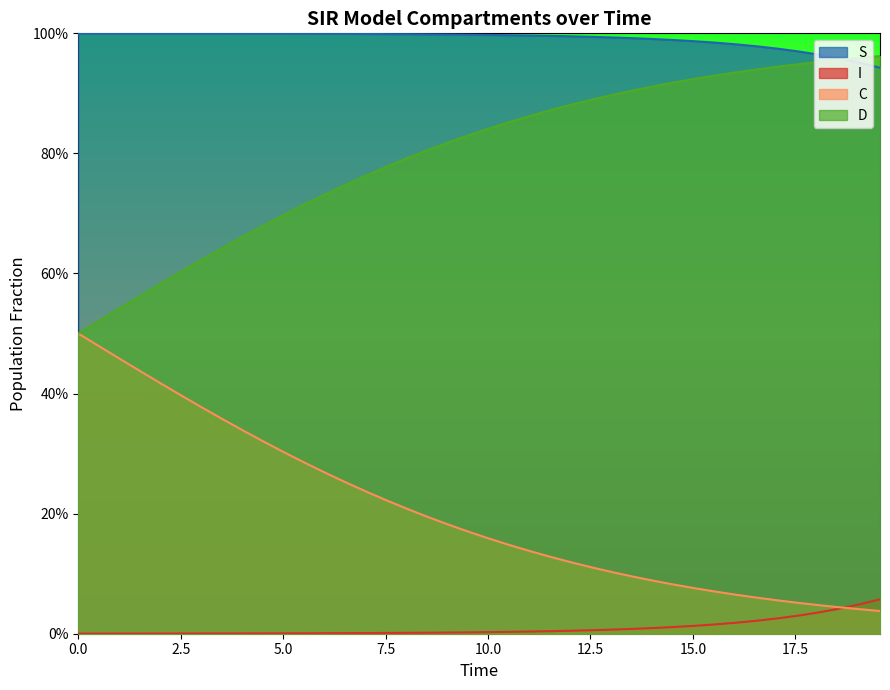

What is the maximum value shown in the chart?

1.0